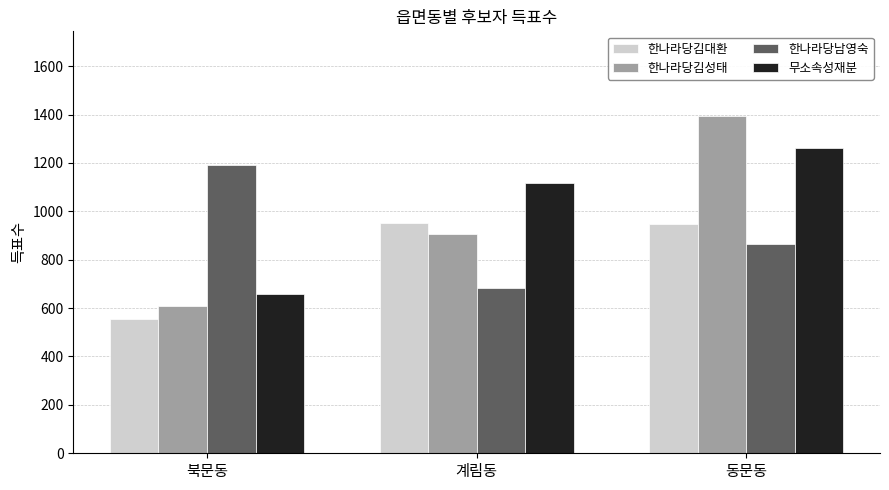

List the series in order of their peak value, highest first.

한나라당김성태, 무소속성재분, 한나라당남영숙, 한나라당김대환